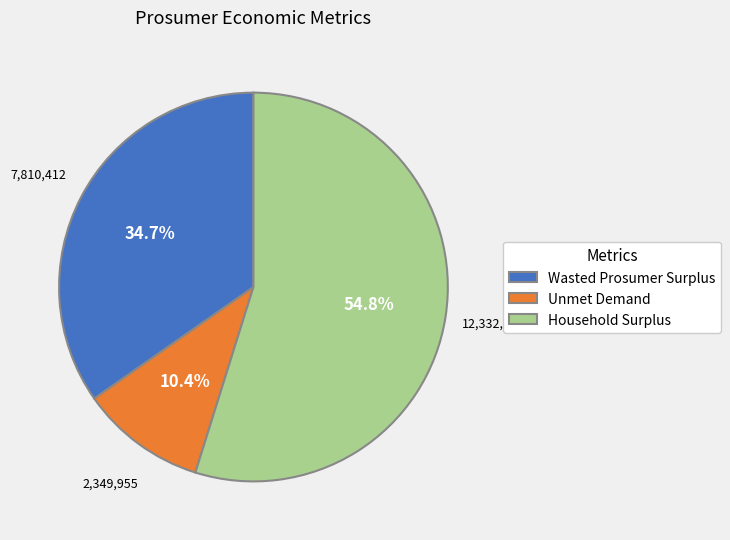

Count the number of slices in the pie.

3